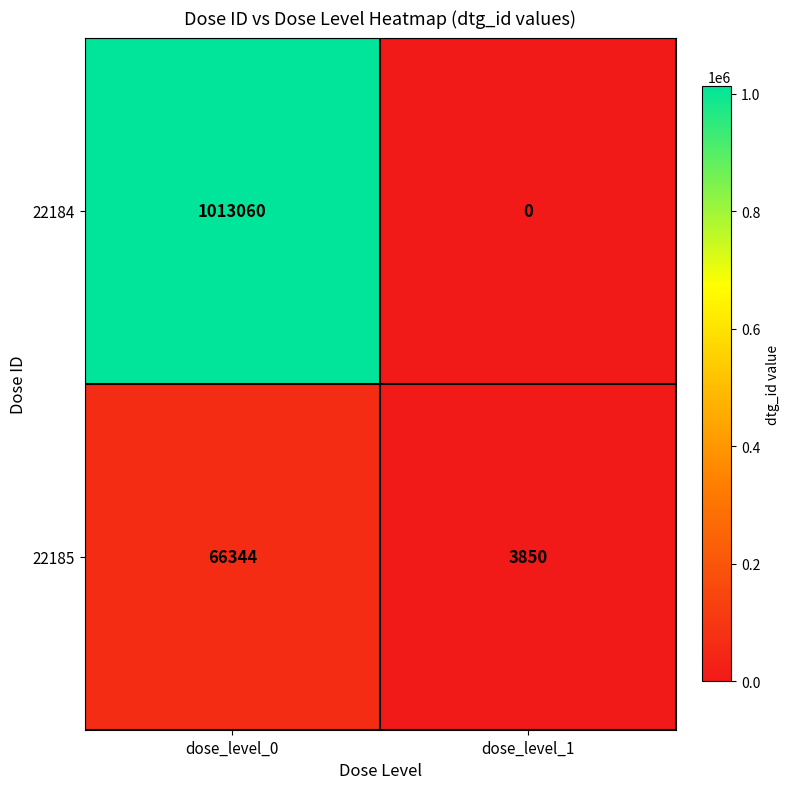

At which category is the sum across all series the highest?

dose_level_0